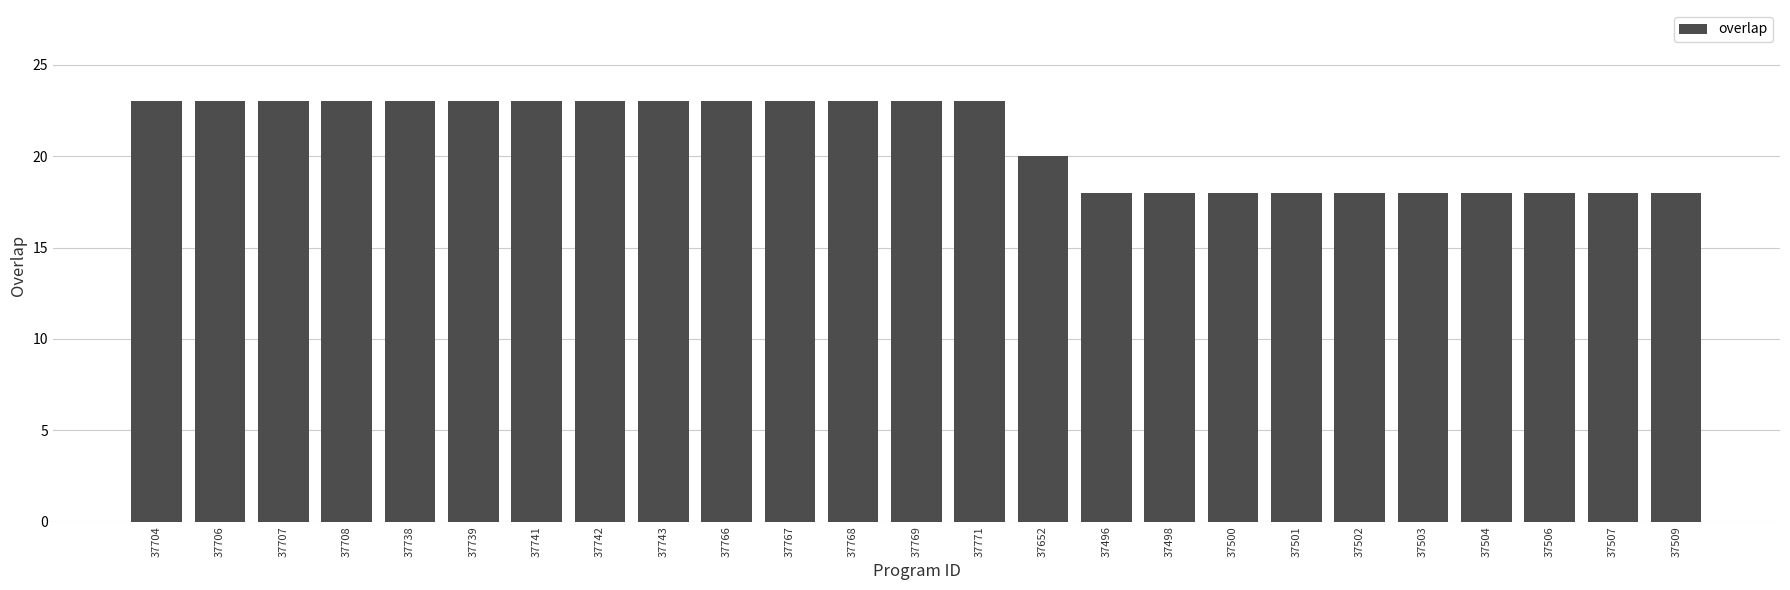

Reading left to right, list all the values displayed in this chart.

37704=23	37706=23	37707=23	37708=23	37738=23	37739=23	37741=23	37742=23	37743=23	37766=23	37767=23	37768=23	37769=23	37771=23	37652=20	37496=18	37498=18	37500=18	37501=18	37502=18	37503=18	37504=18	37506=18	37507=18	37509=18